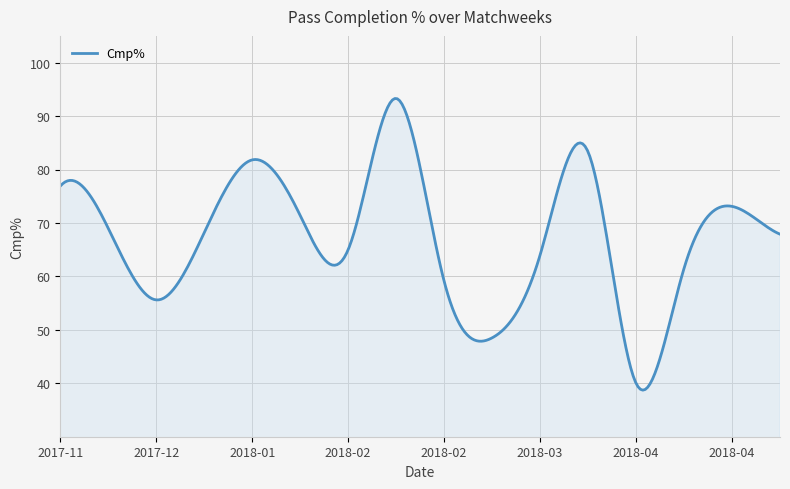

What is the minimum value shown in the chart?

38.7